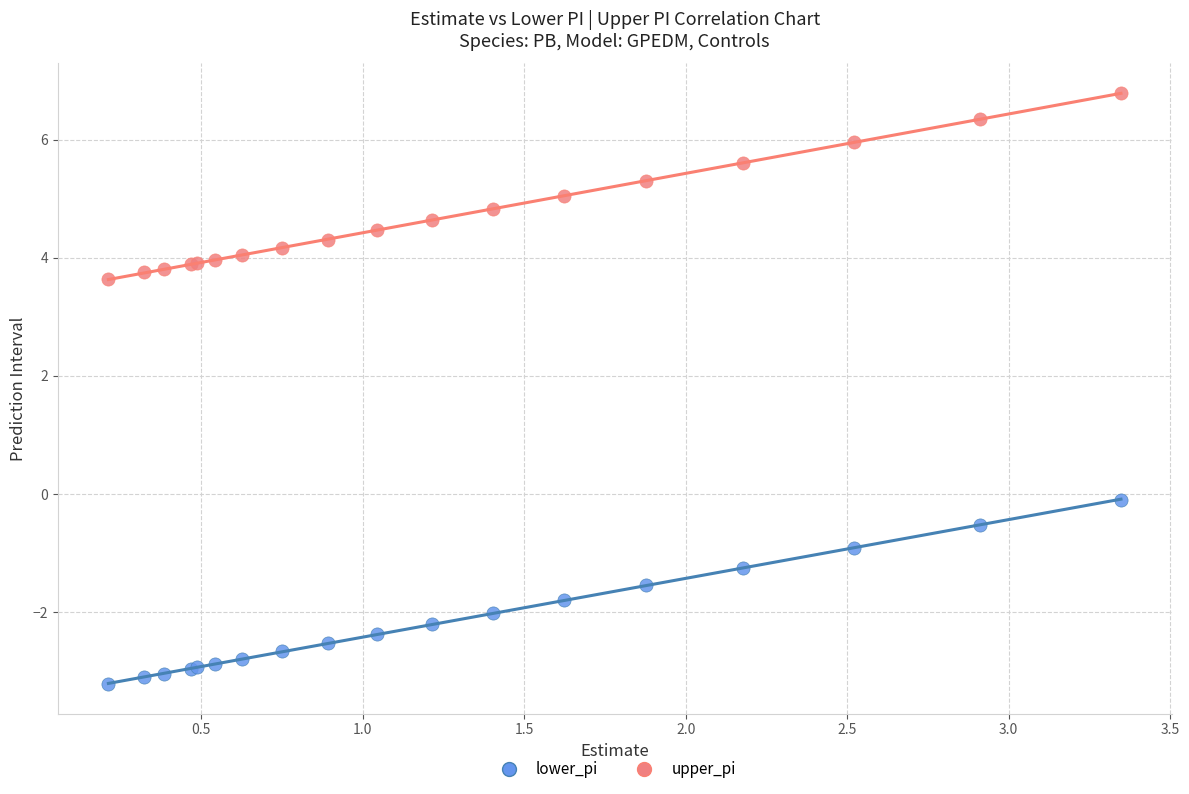

Which series has the largest Y range (max minus min)?

upper_pi